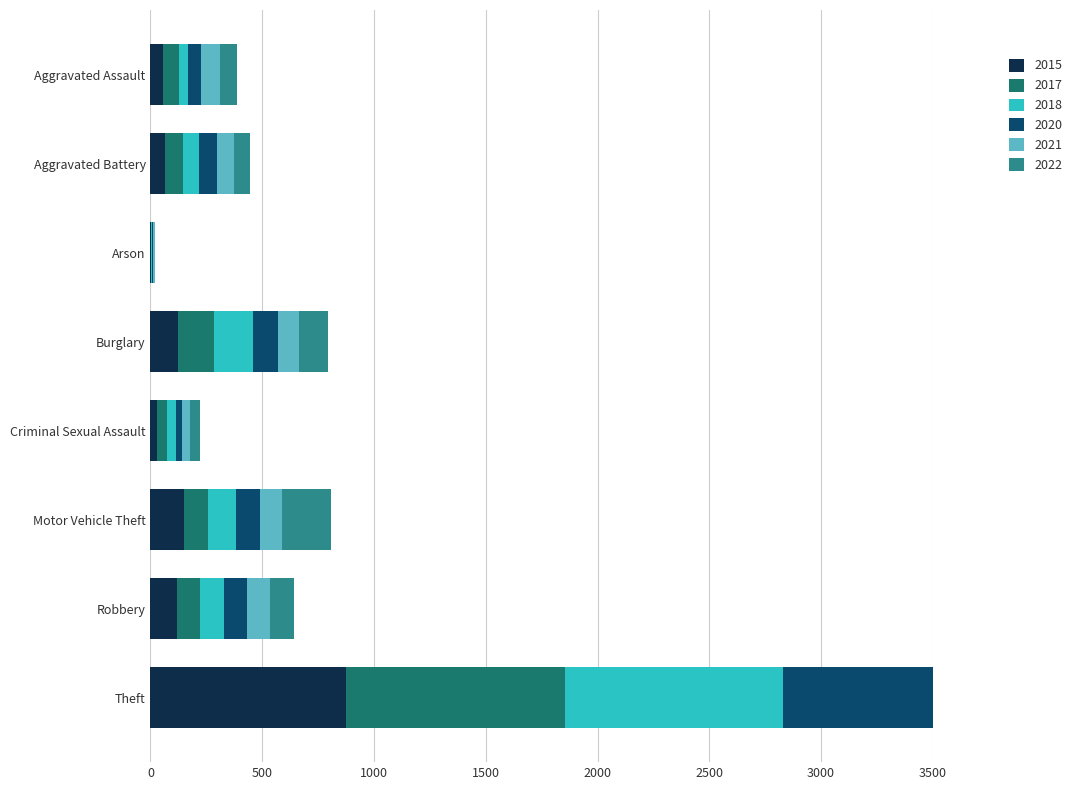

At Aggravated Assault, list the series in order from smallest to largest.

2018, 2015, 2020, 2017, 2022, 2021